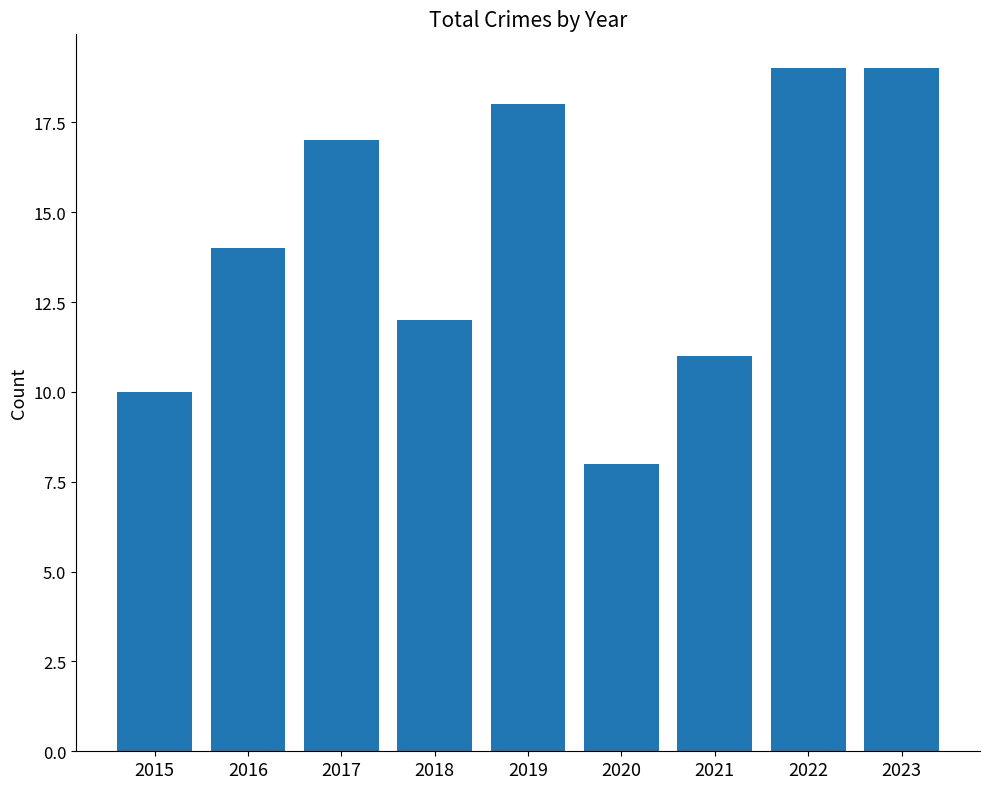

What is the sum of the values at 2017 and 2022?

36